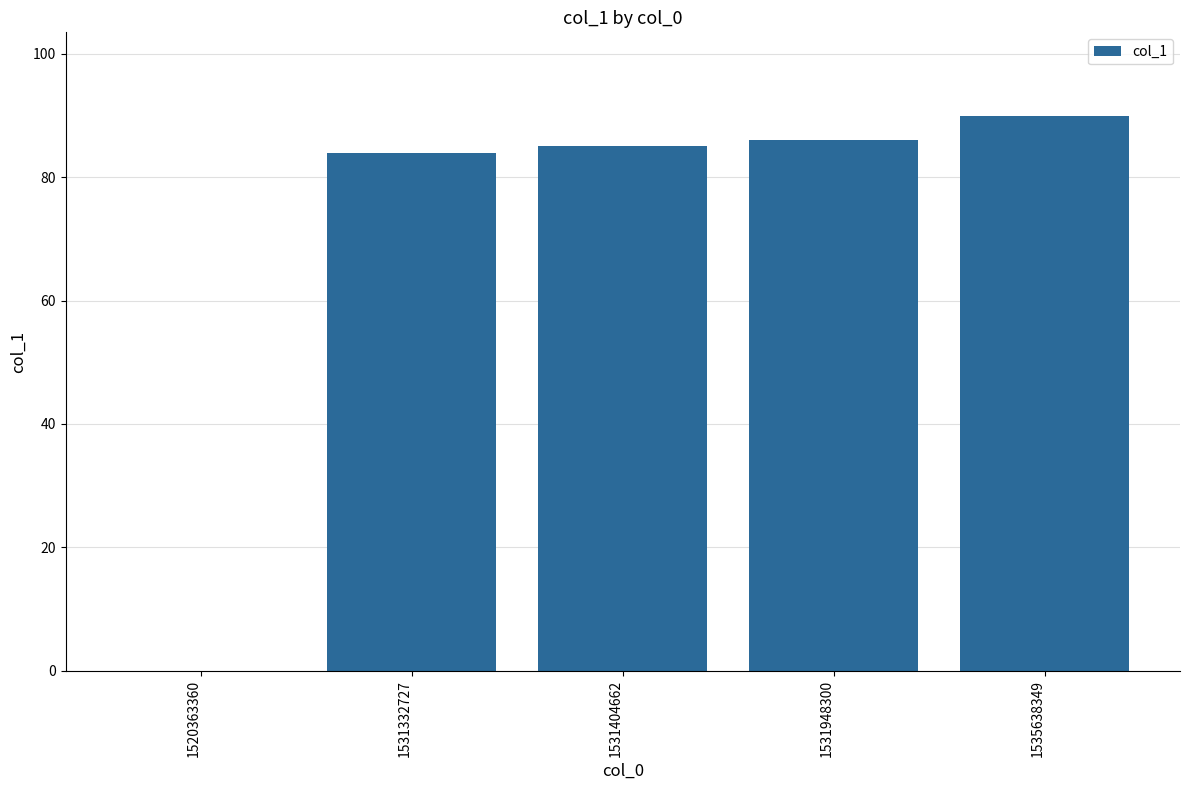

What is the change in value from 1531332727 to 1531948300?

+2